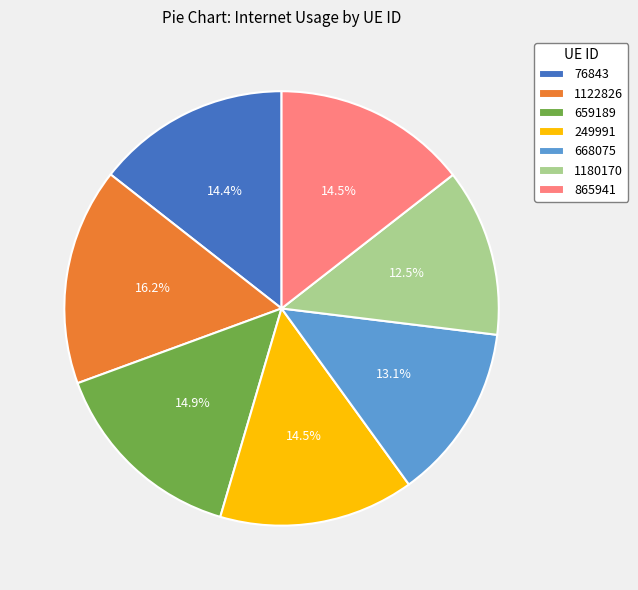

How many segments does this pie chart have?

7